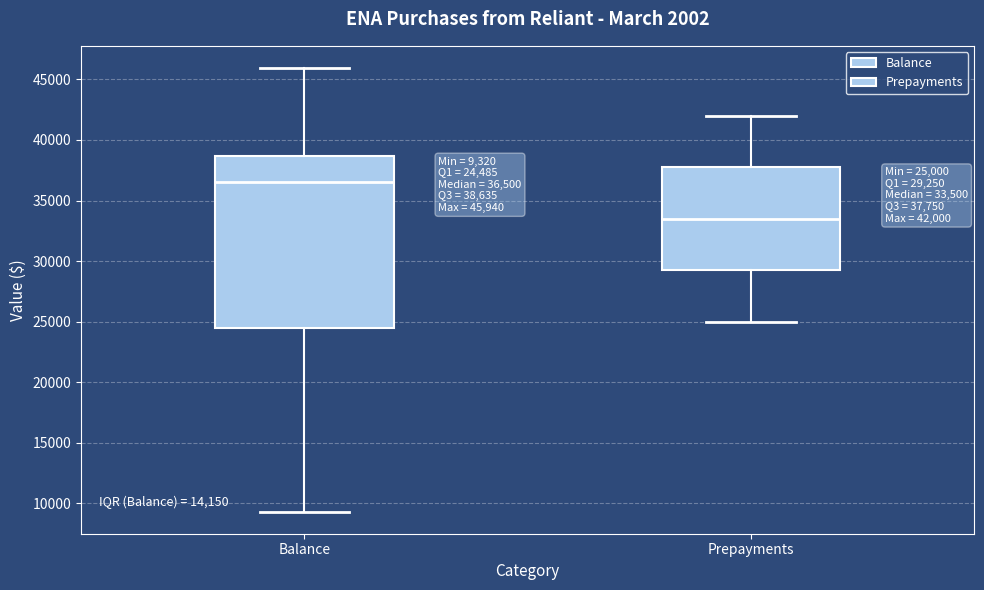

Comparing the boxes themselves (not the whiskers), which one is the tallest?

Balance